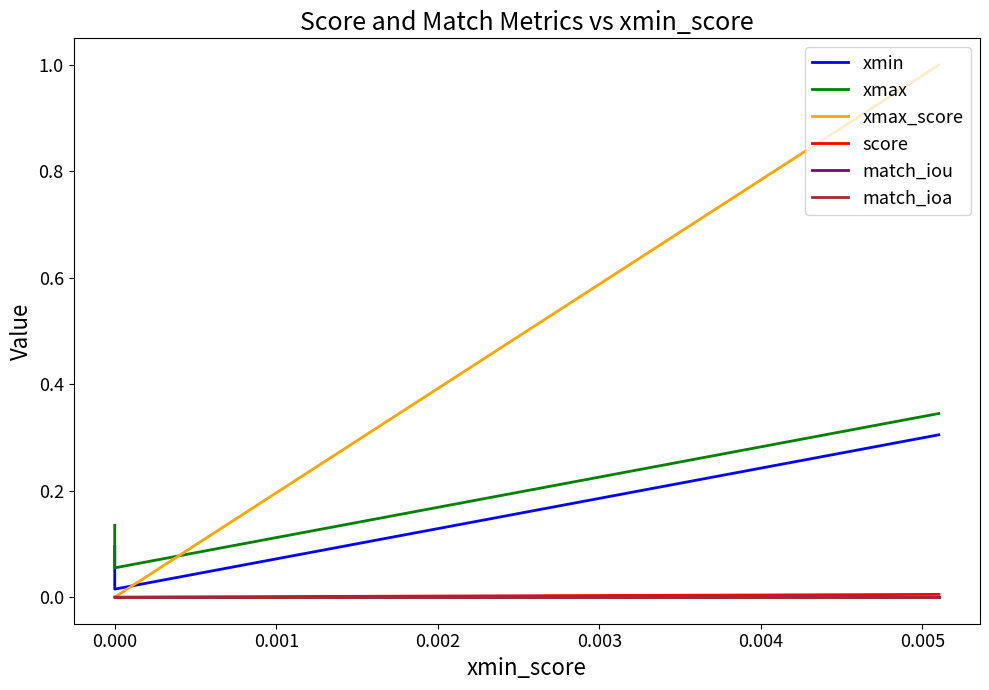

Rank the series by their maximum value, from highest to lowest.

xmax_score, xmax, xmin, score, match_iou, match_ioa